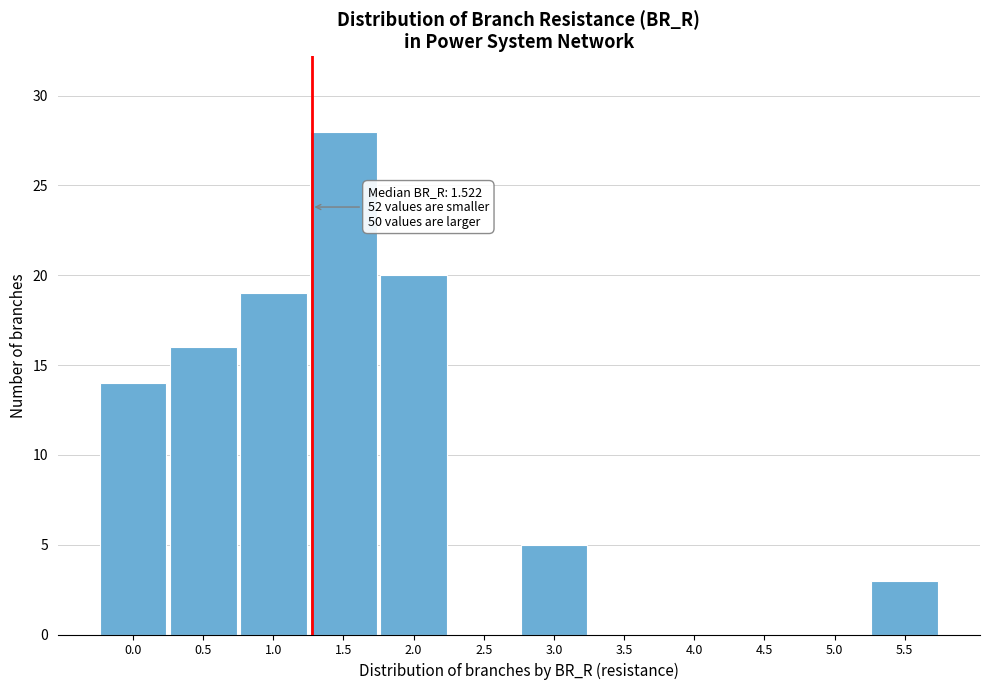

Reading left to right, extract all data points from this chart.

0.0=14	0.5=16	1.0=19	1.5=28	2.0=20	2.5=0	3.0=5	3.5=0	4.0=0	4.5=0	5.0=0	5.5=3